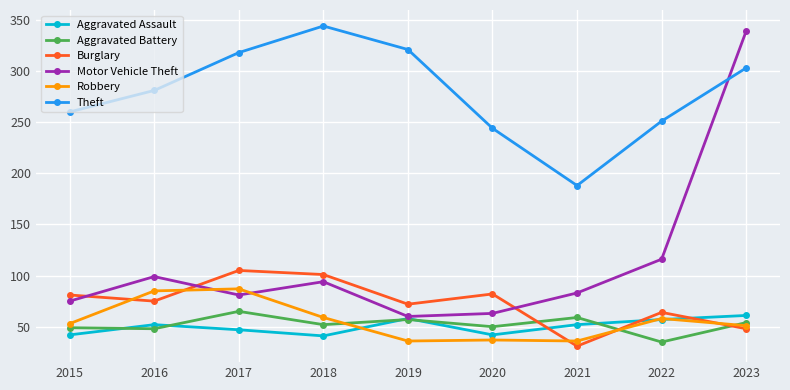

What is the value of the Aggravated Assault point at the 8th from the left?

57